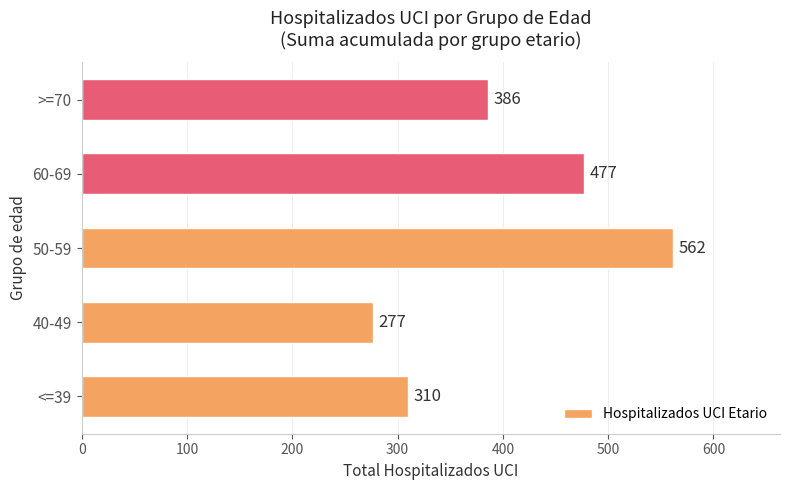

Reading bottom to top, extract all data points from this chart.

310	277	562	477	386